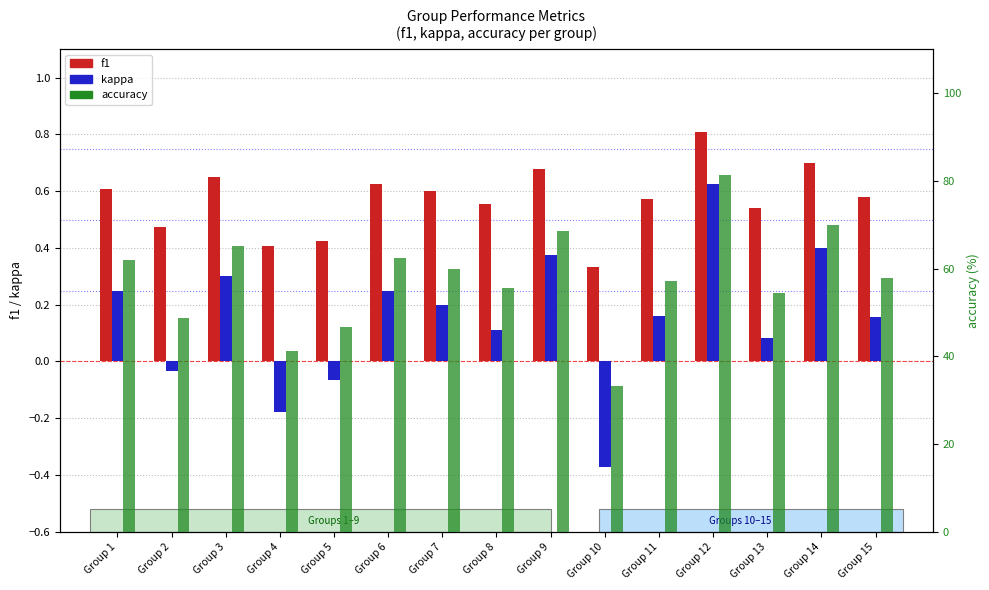

What are all the series names shown in the legend?

f1, kappa, accuracy